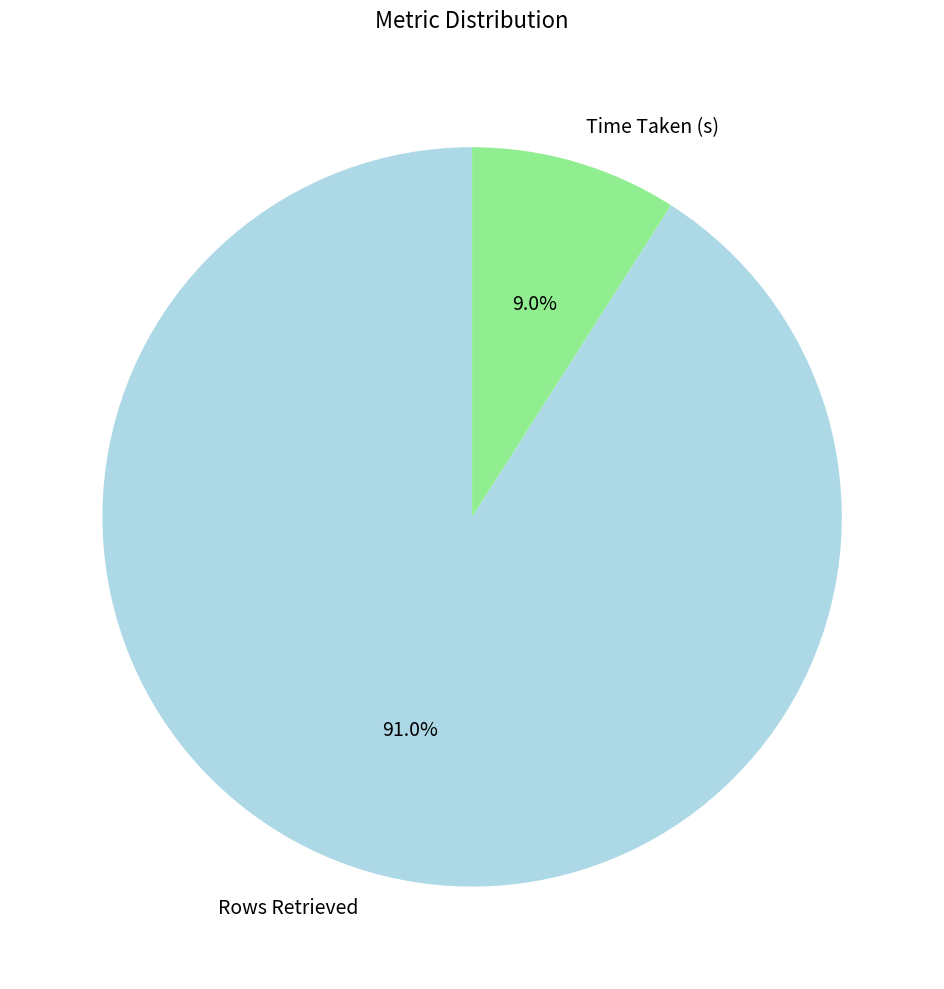

Count the number of slices in the pie.

2